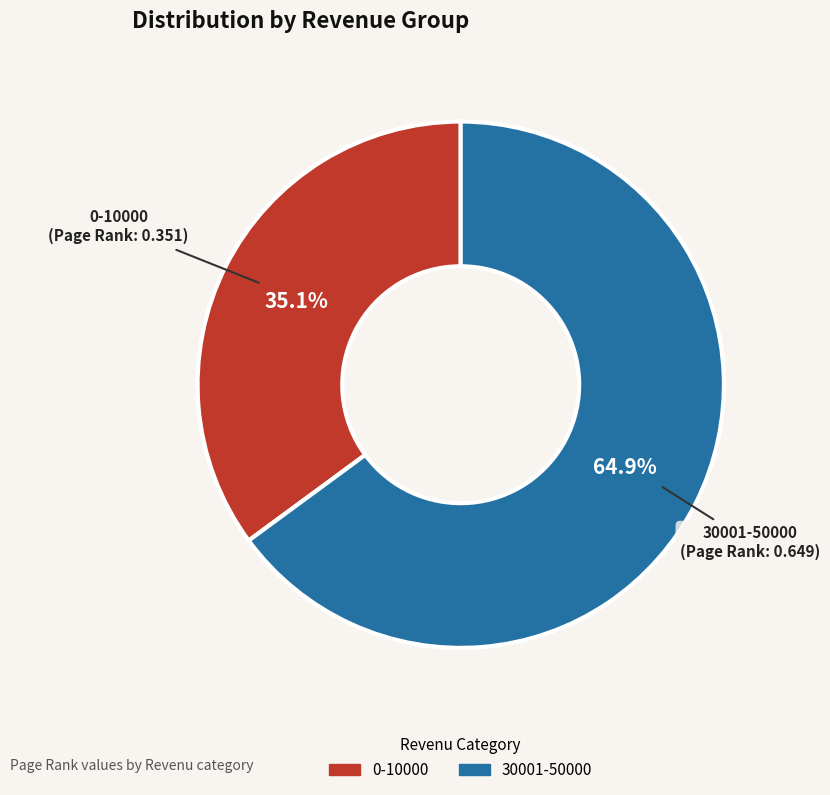

Does 30001-50000 represent more than half of the total?

Yes